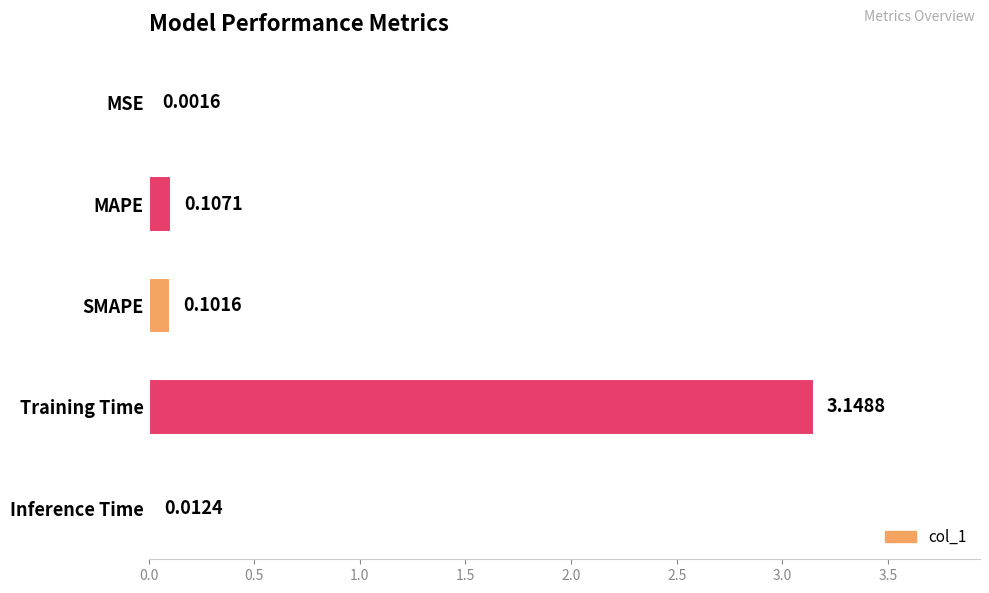

What is the sum of all values?

3.4